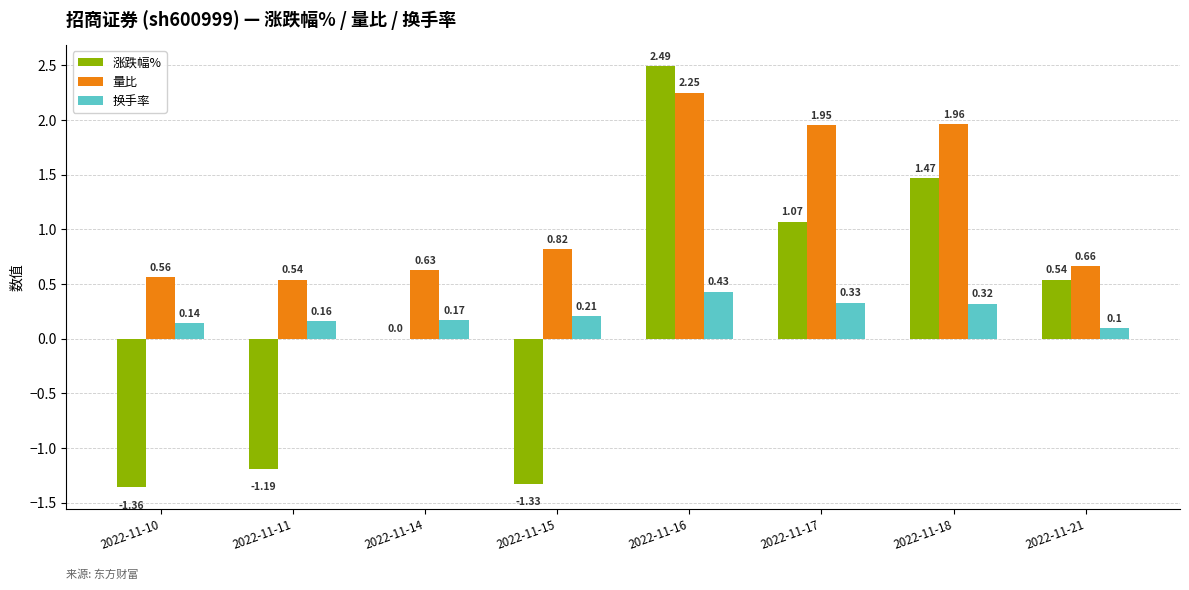

How many groups of bars are there?

8